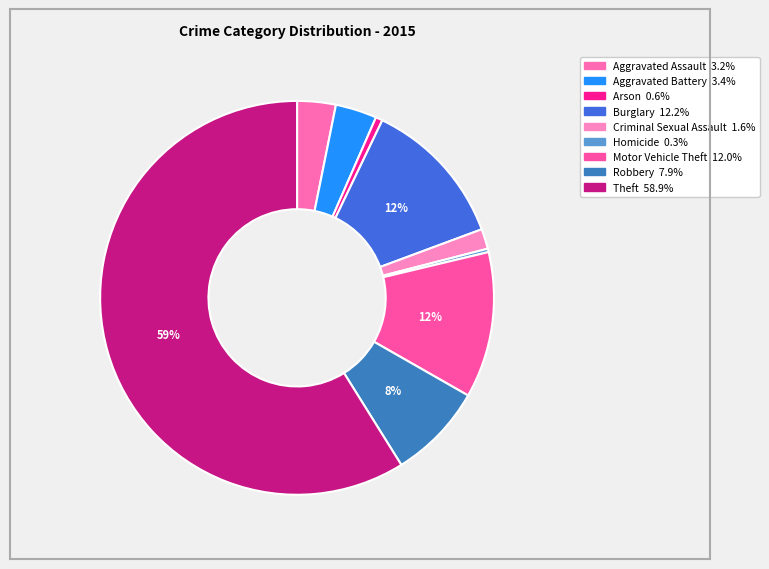

What is the largest slice in the pie chart?

Theft